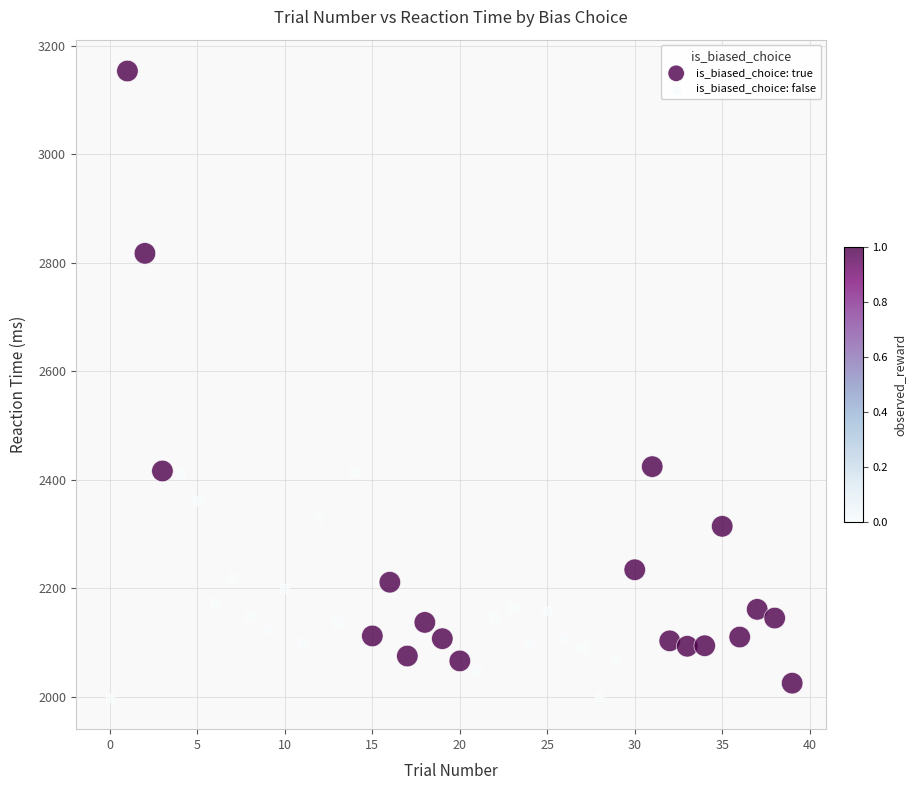

Which series has the widest spread of Y values?

is_biased_choice: true